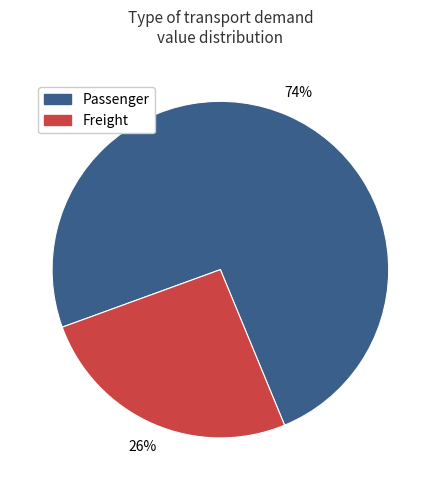

Is there any slice that represents more than half of the pie?

Yes